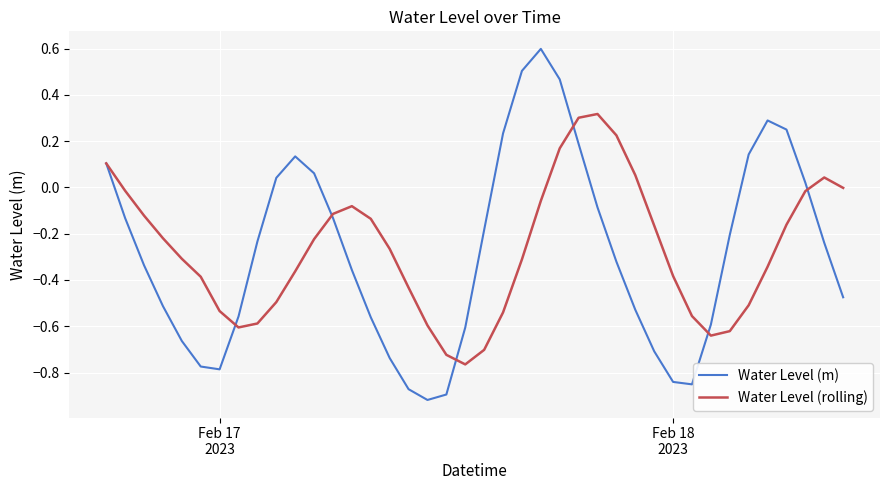

Which series has the widest spread of values?

Water Level (m)